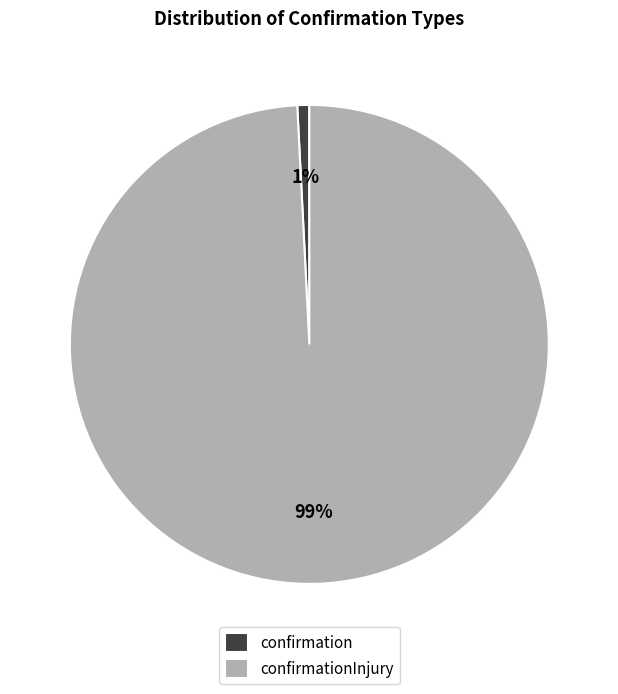

Between confirmationInjury and confirmation, which is larger?

confirmationInjury